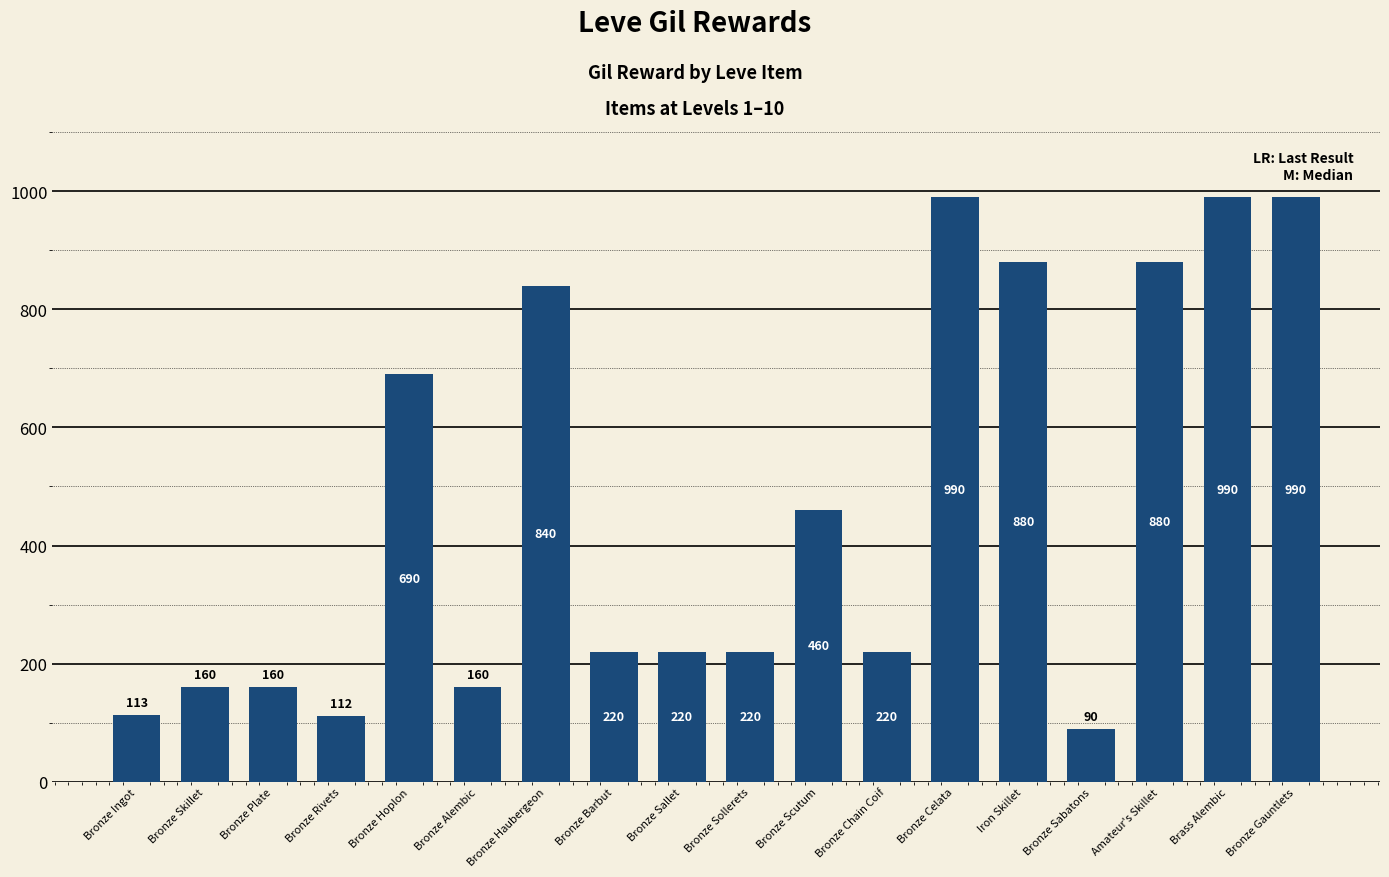

What is the difference between the values at Iron Skillet and Bronze Chain Coif?

660